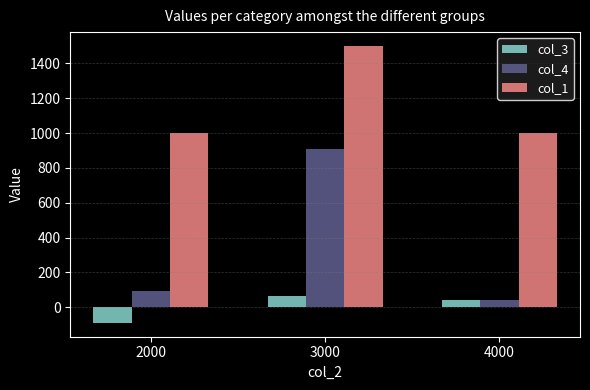

Count the col_3 values in the range -90 to 67.

3